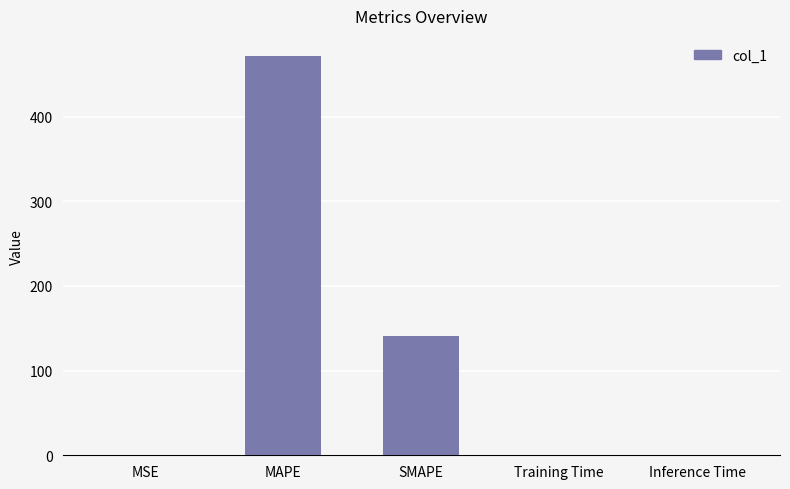

Which label corresponds to the largest value in the chart?

MAPE